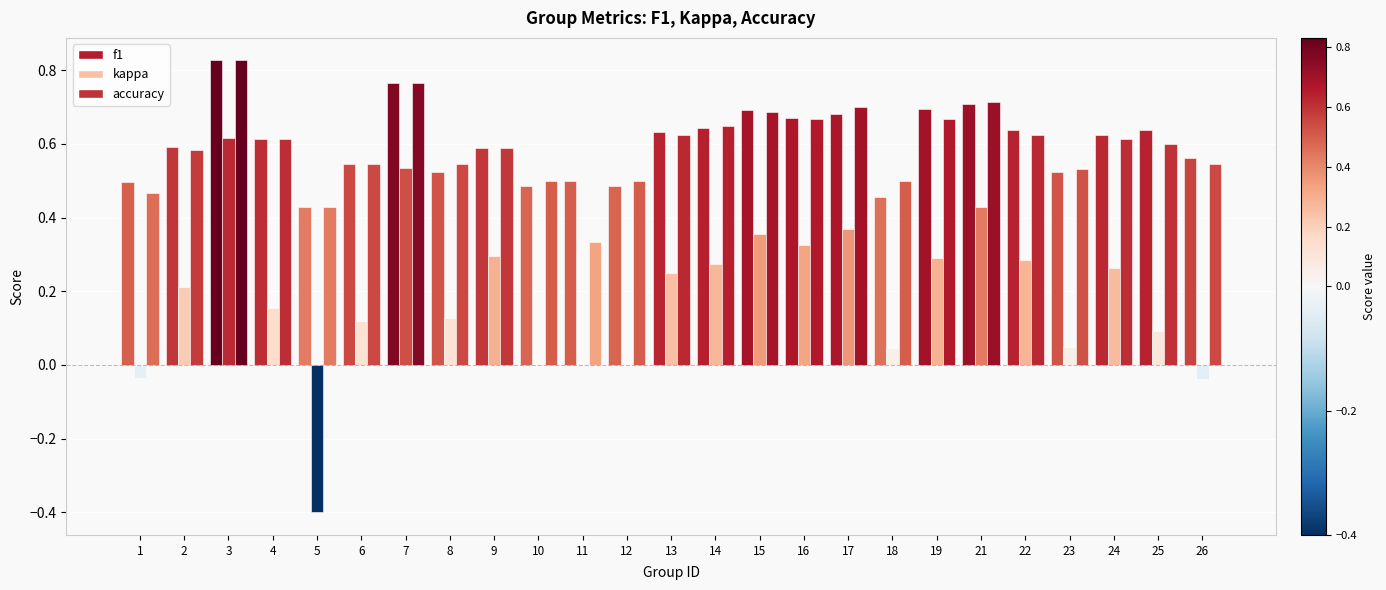

What is the total value across all series at 26?

1.1